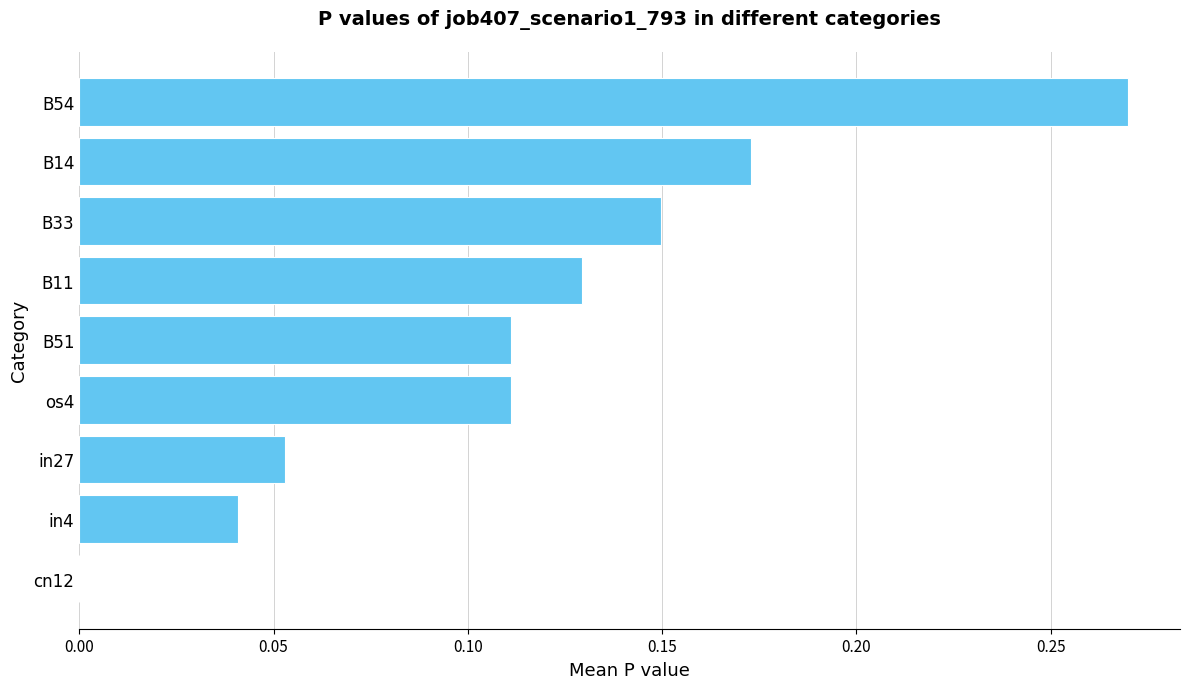

Which label corresponds to the largest value in the chart?

B54